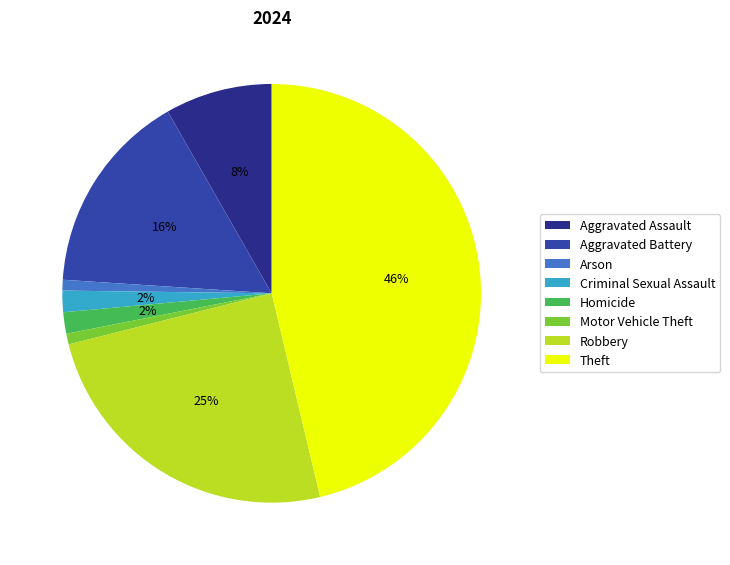

Combined, do Aggravated Battery and Motor Vehicle Theft account for over 50%?

No